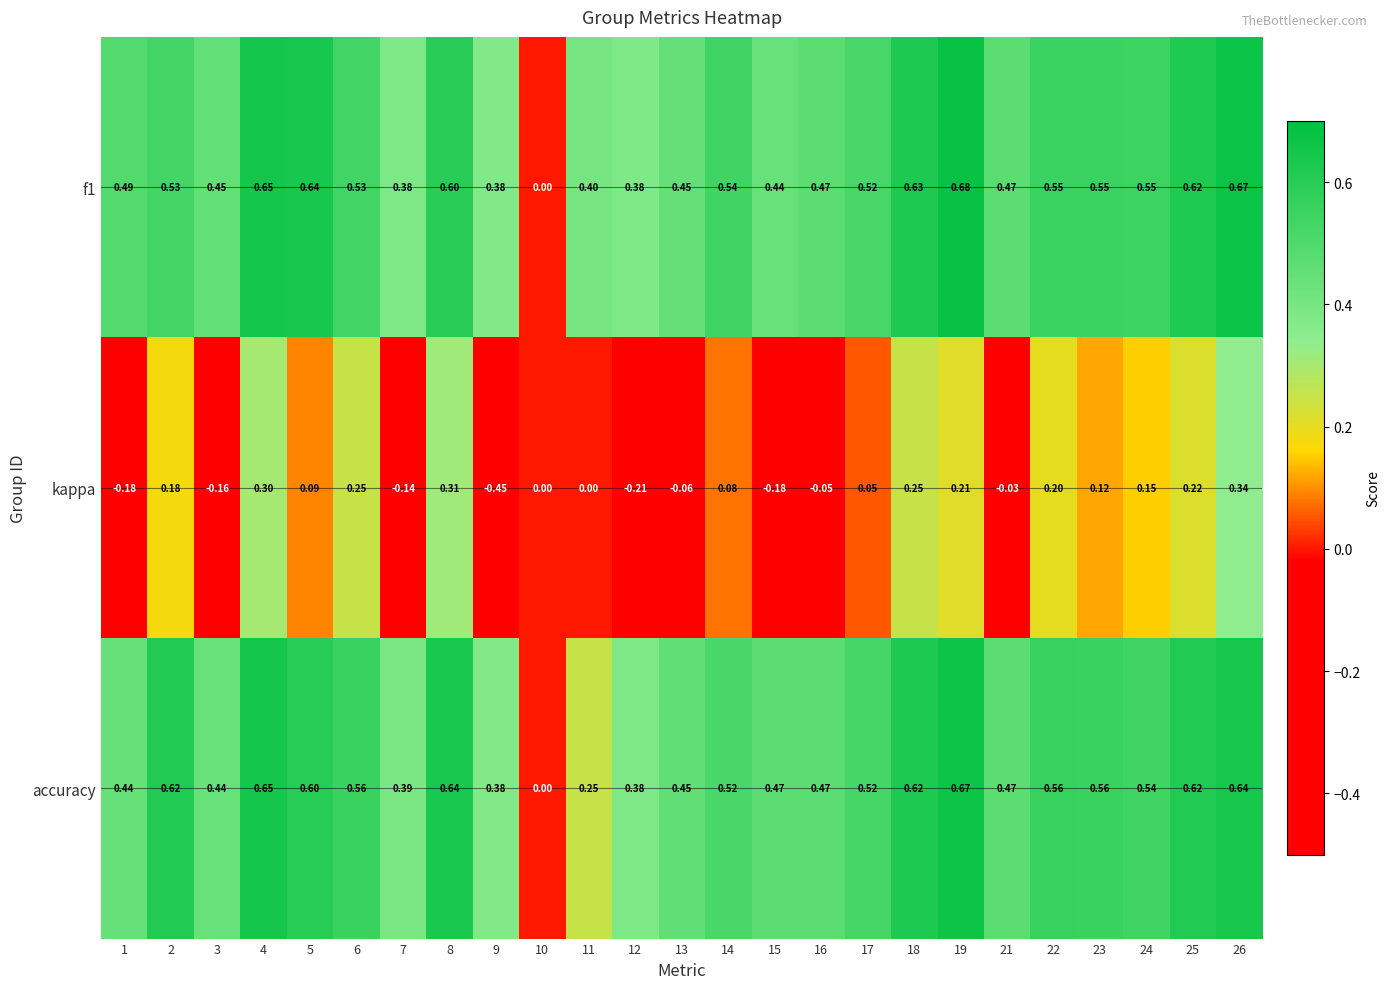

Which series changed the most between 7 and 24?

kappa